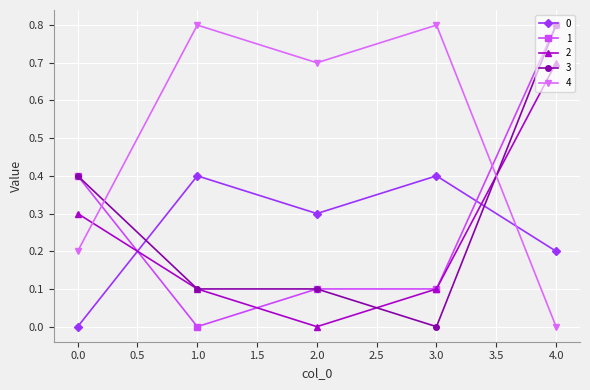

What is the difference between the second highest and second lowest values in the 0 series?

0.2